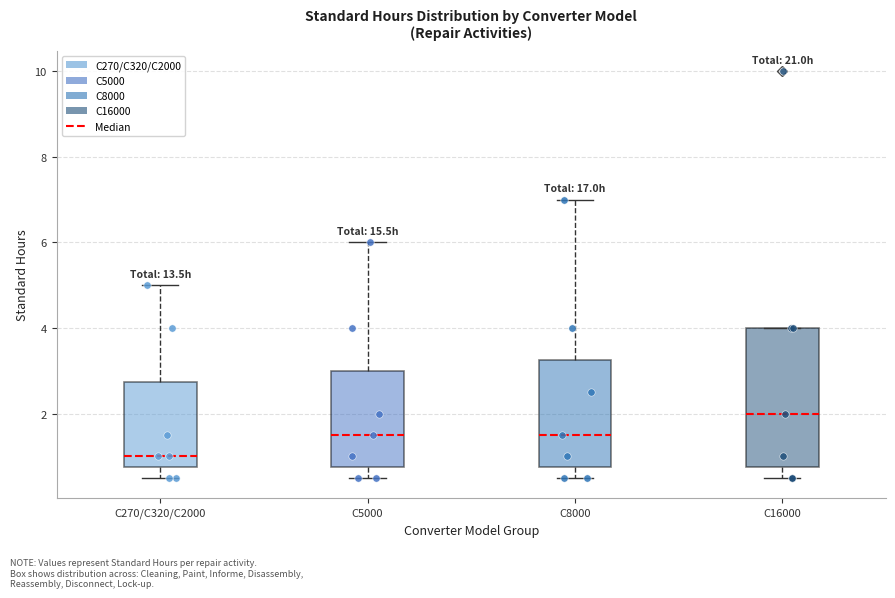

Which box has the lowest median line?

C270/C320/C2000